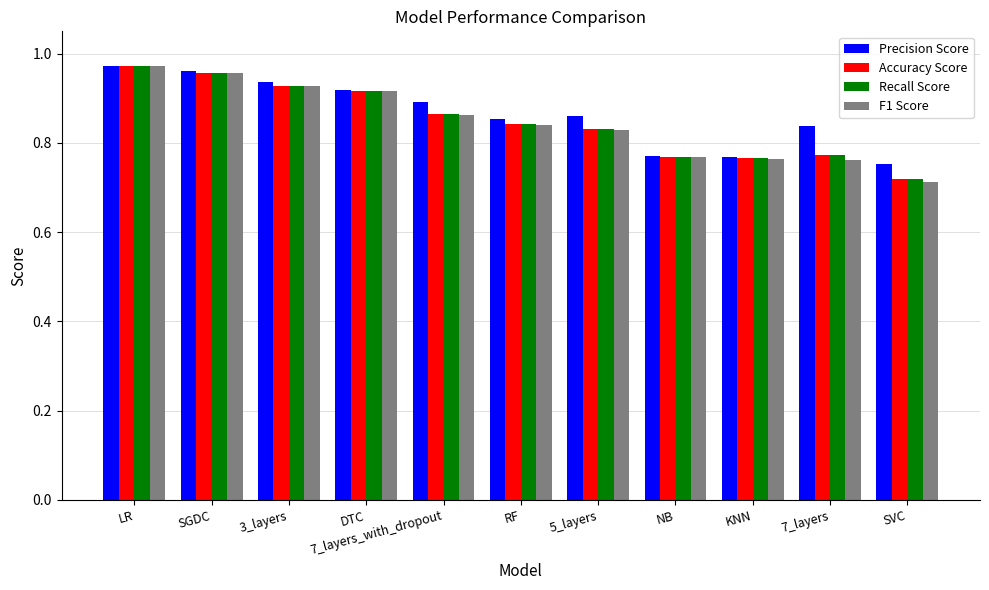

Which series has the largest range (max minus min)?

F1 Score